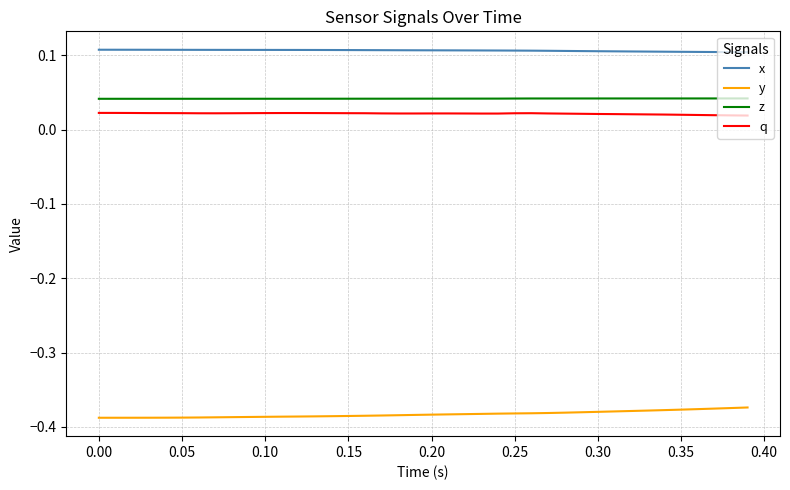

True or false: x and z cross at least once.

False